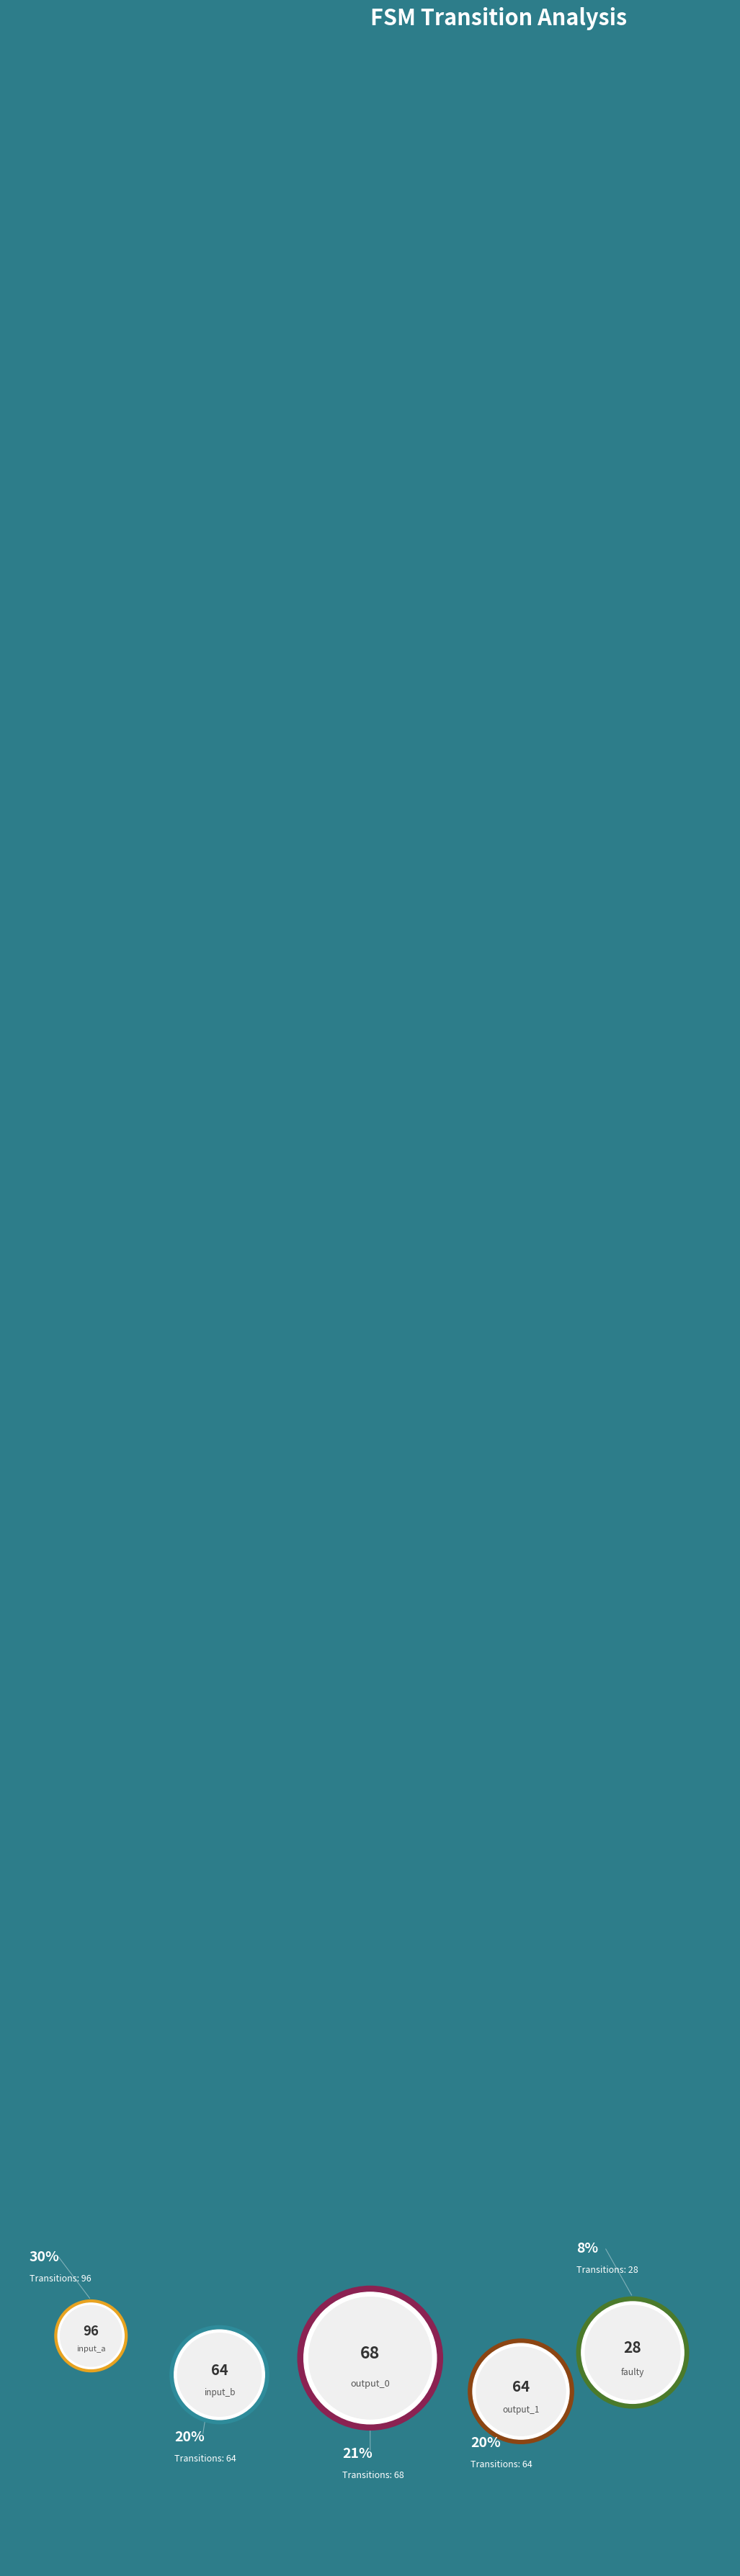

Is output_1 the majority of the pie?

No